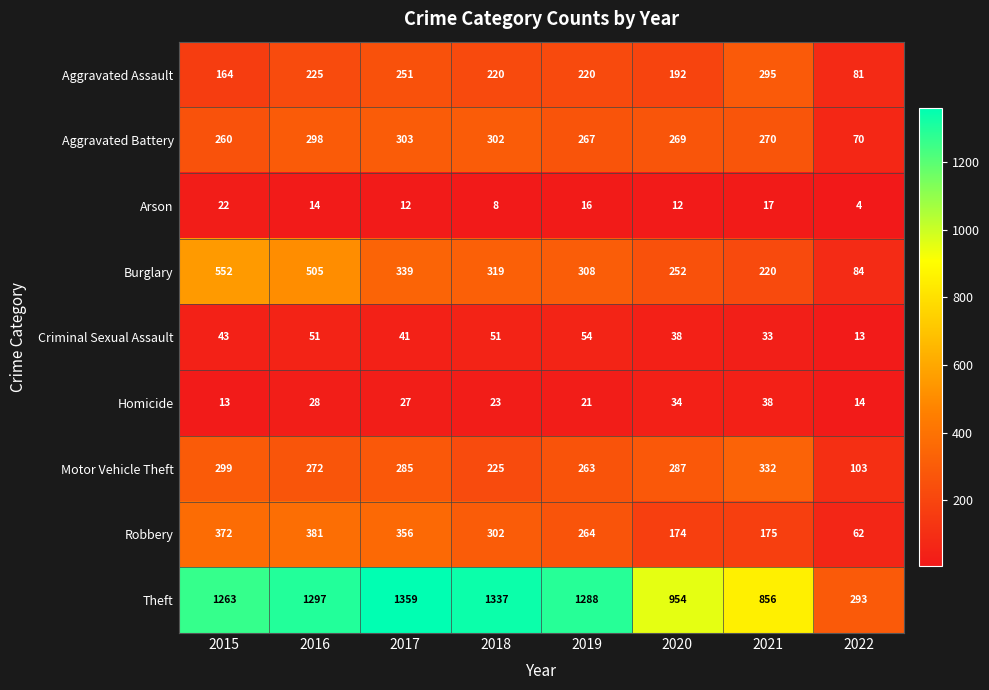

What is the spread (max minus min) of values at 2016?

1283